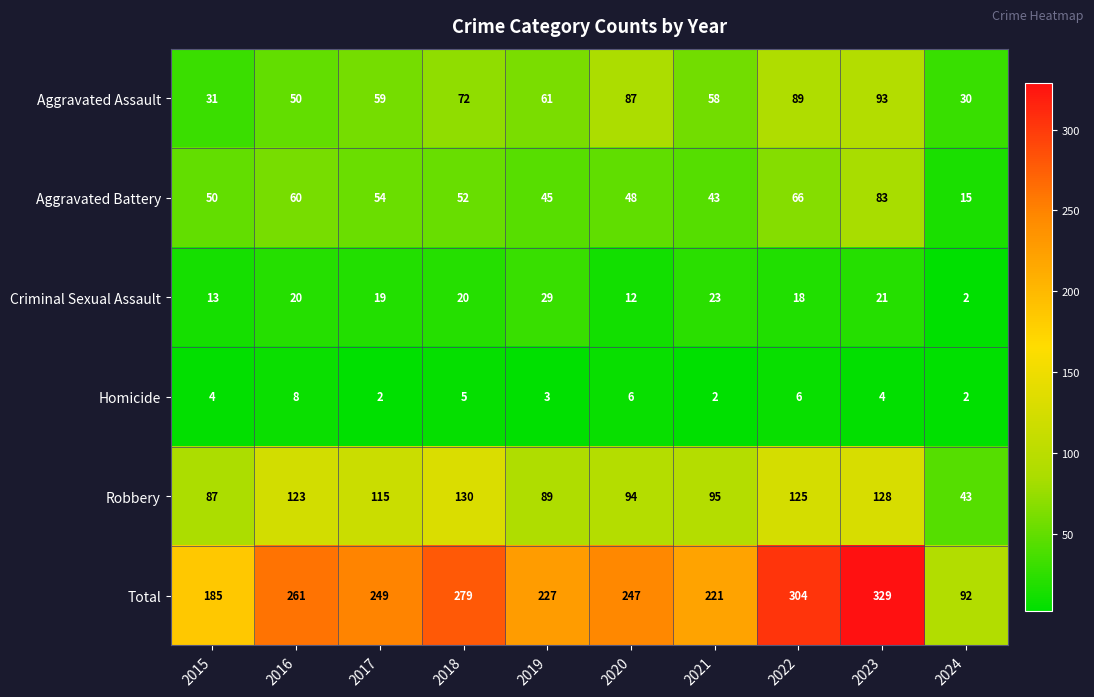

Which series has the largest total across all categories?

Total